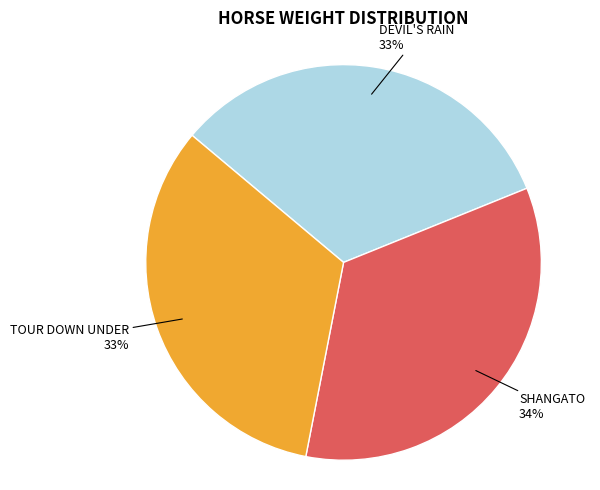

Is there any slice that represents more than half of the pie?

No